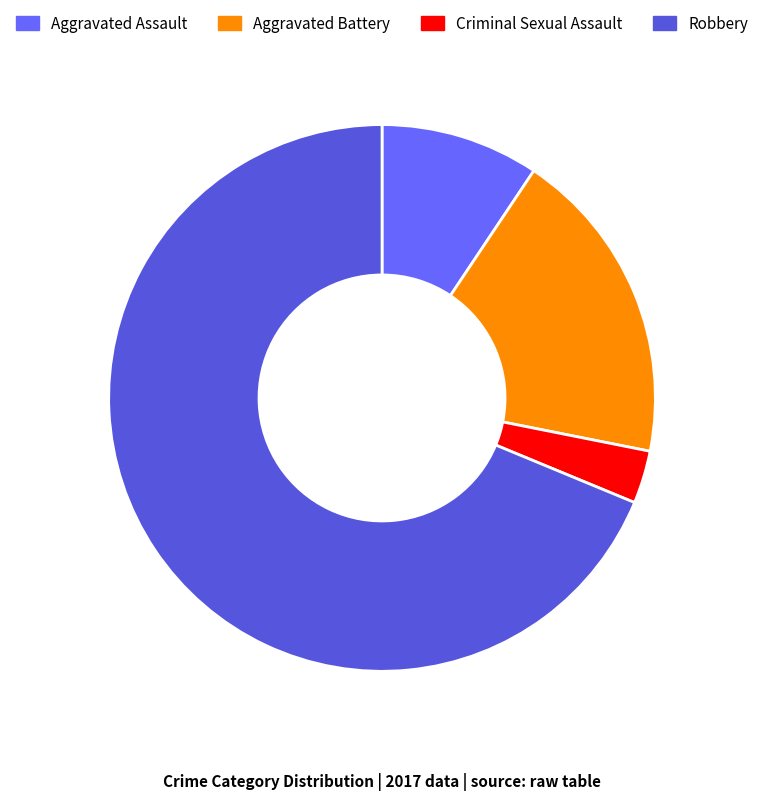

True or false: Robbery accounts for 79% of the total.

False